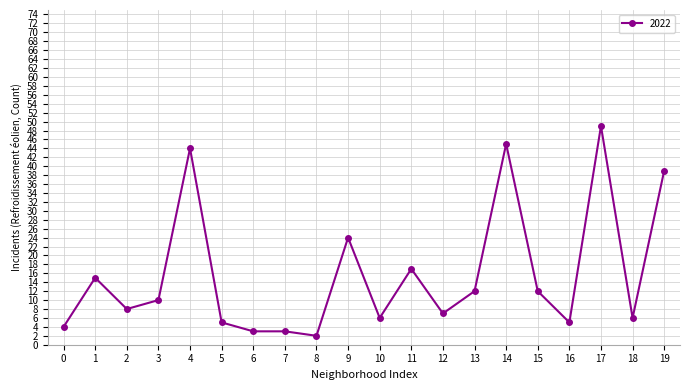

True or false: the data shows 82 at 17.

False